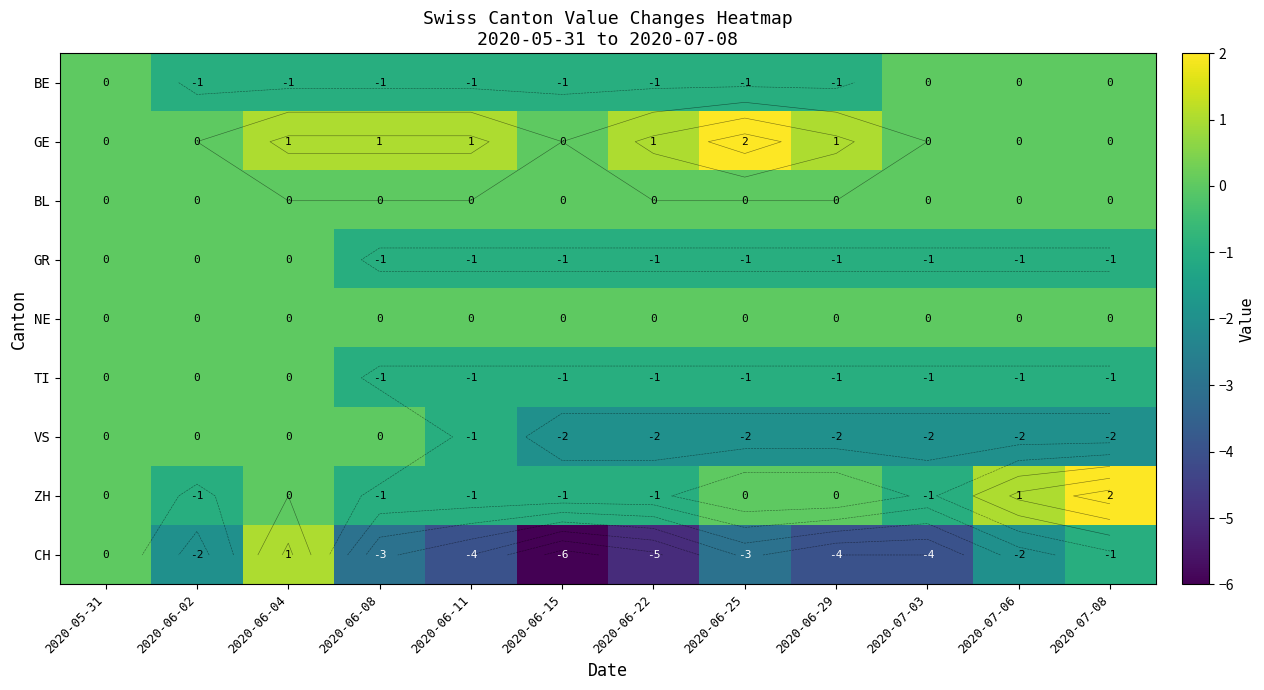

How many values in the BE series exceed -1?

4